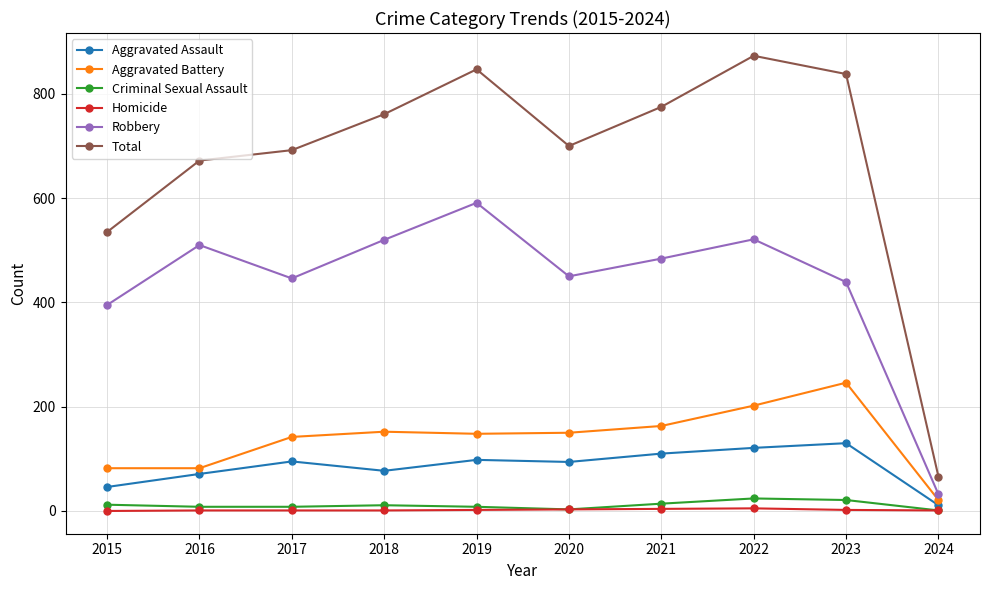

True or false: Robbery and Criminal Sexual Assault intersect in this chart.

False